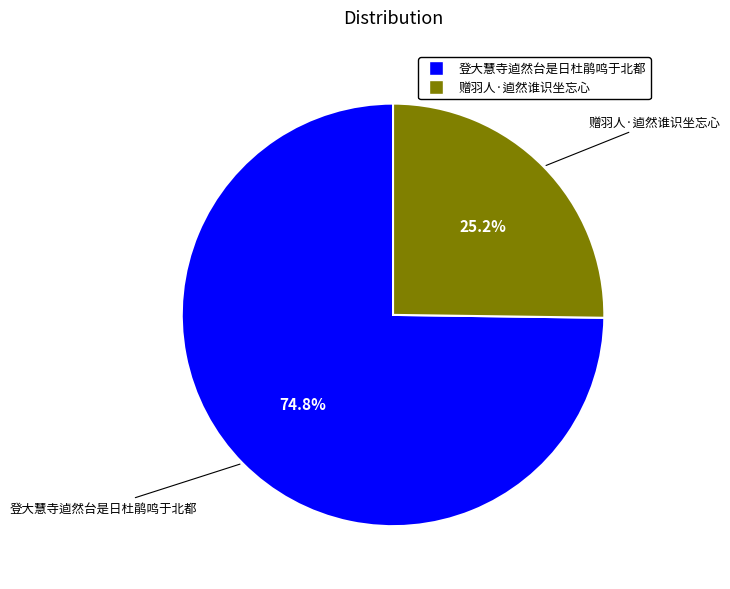

Which category has the smallest portion of the pie?

赠羽人·逌然谁识坐忘心